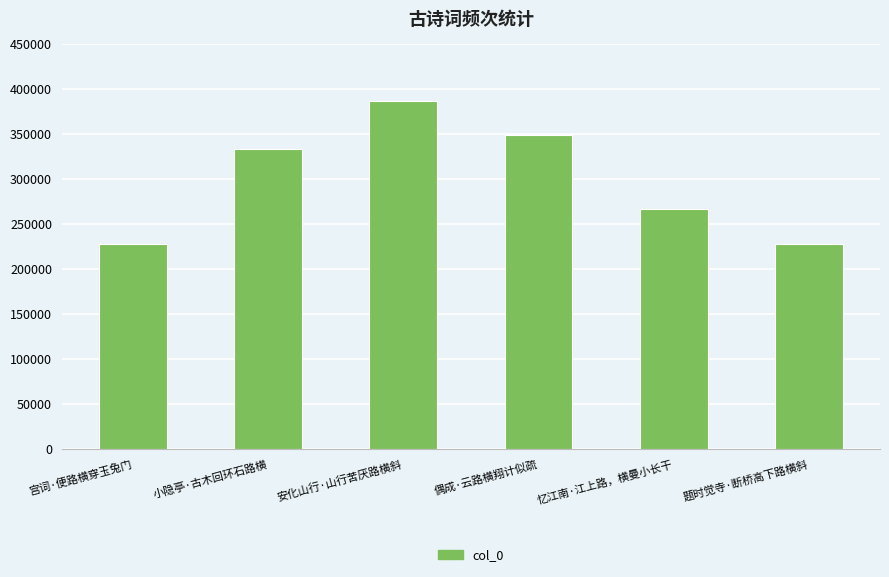

How many distinct data groups are displayed?

1